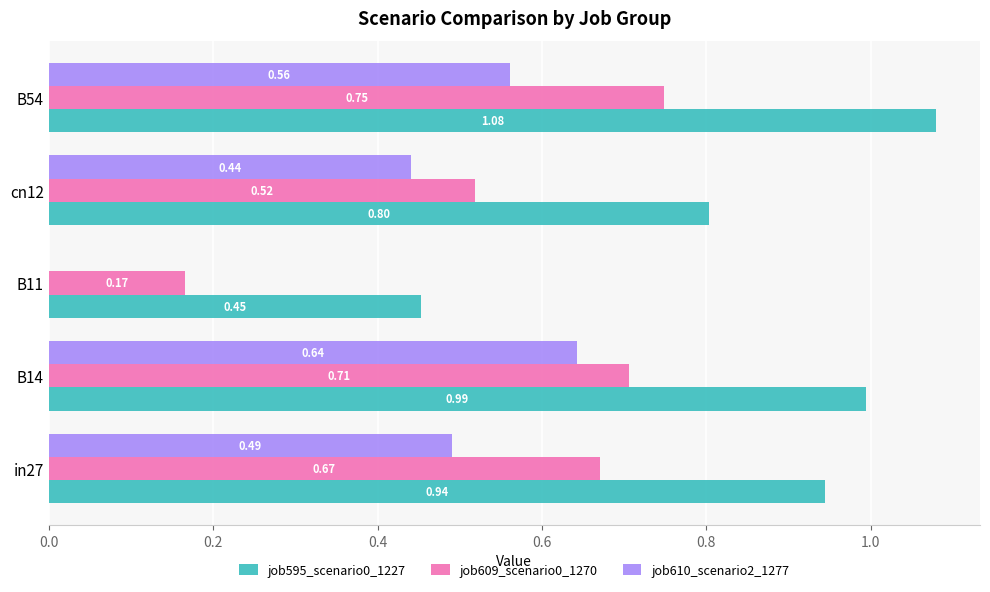

At which category is the sum across all series the highest?

B54